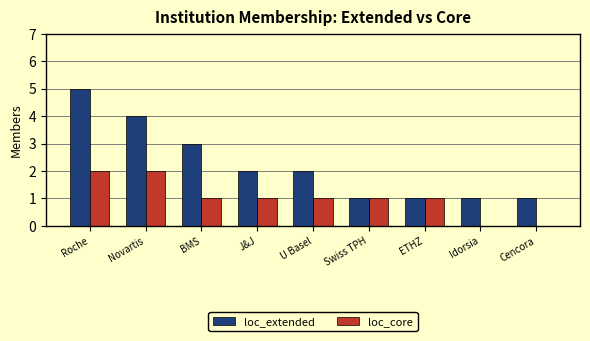

At which label does loc_core first exceed 1?

Roche